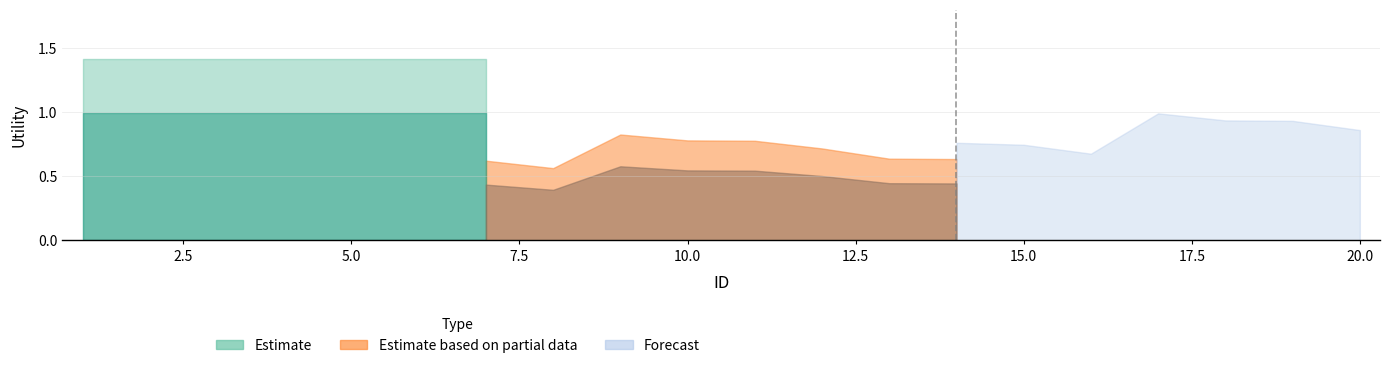

What is the sum of all Forecast values?

5.7